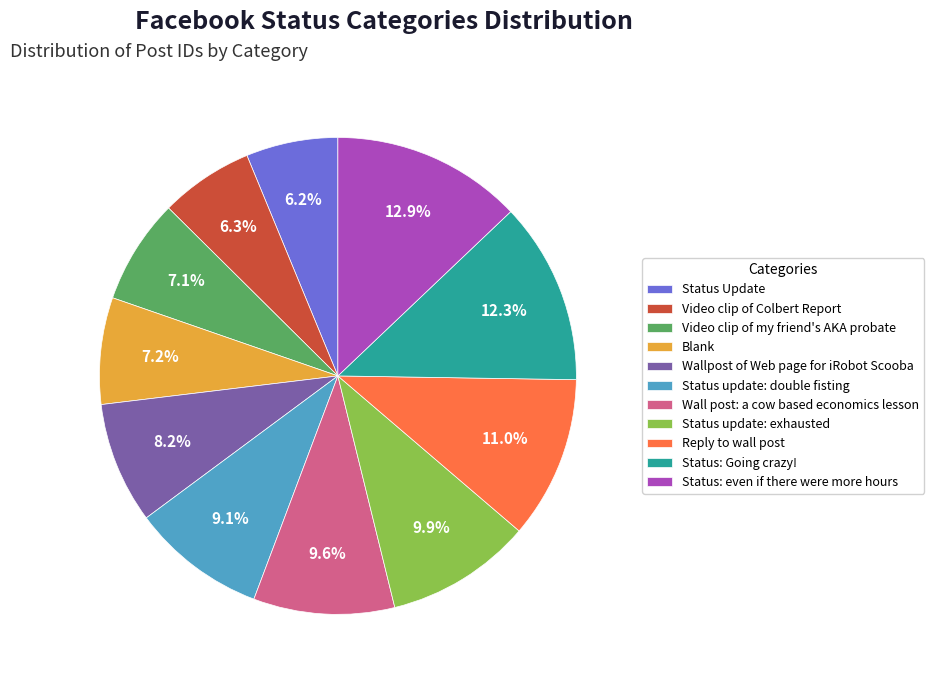

Does any single category account for the majority?

No